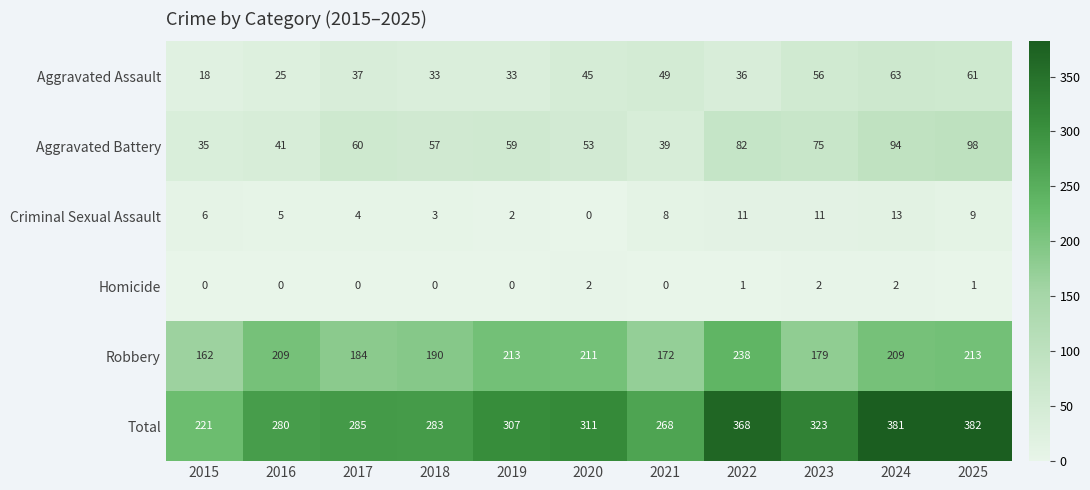

Count the number of data series in this chart.

6